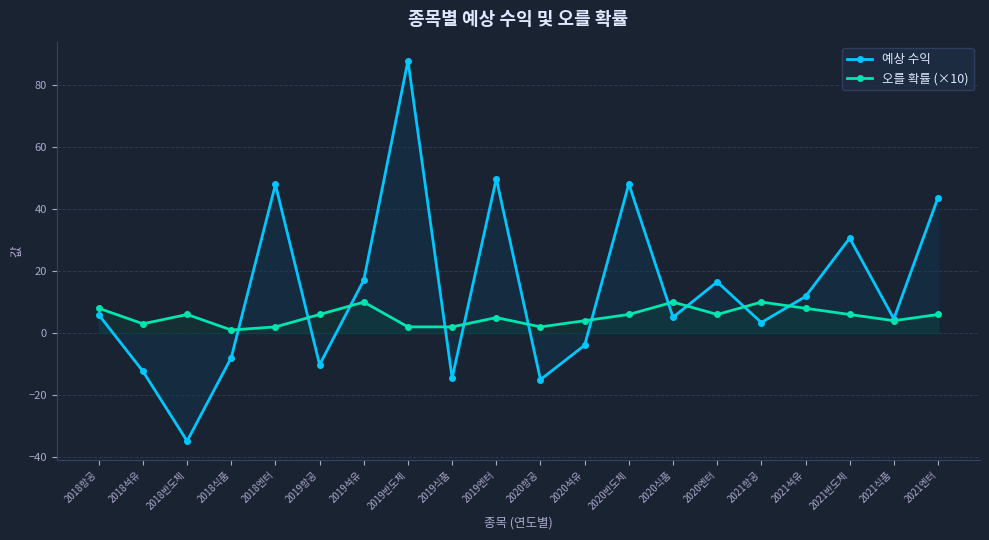

How many intersections are there between 오를 확률 (×10) and 예상 수익?

11